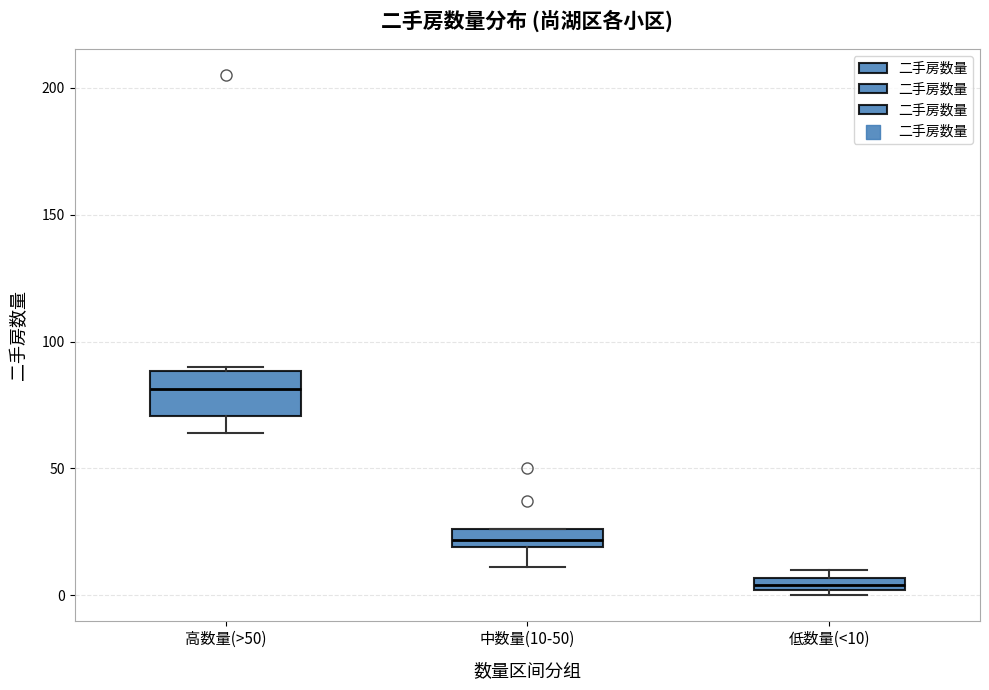

Where is the lower edge of the box for 高数量(>50) on the y-axis? The values are not printed on the chart, so give them approximately, as read against the axis.

70